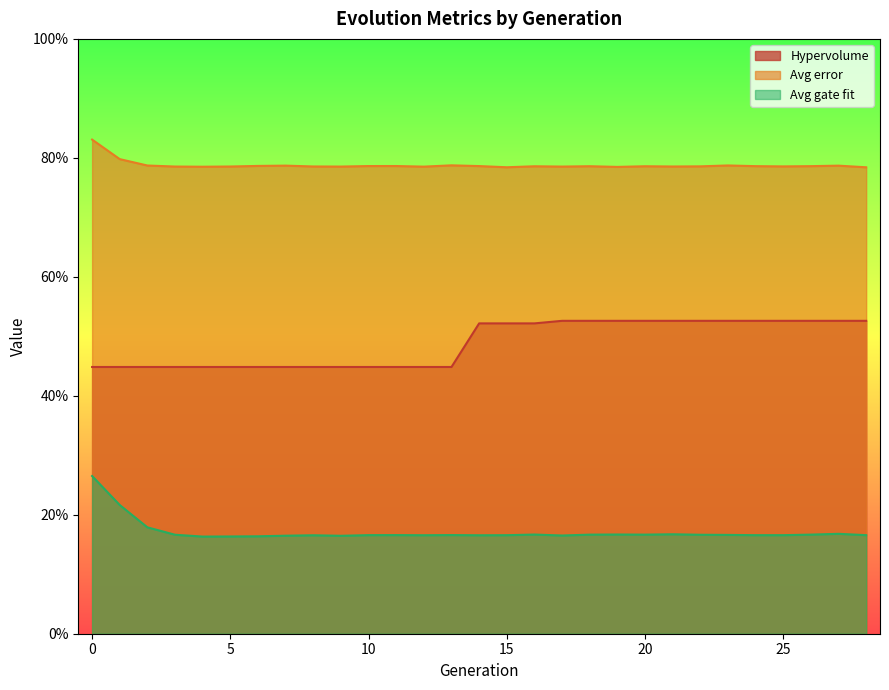

How many interior local peaks does the Avg error series have?

8